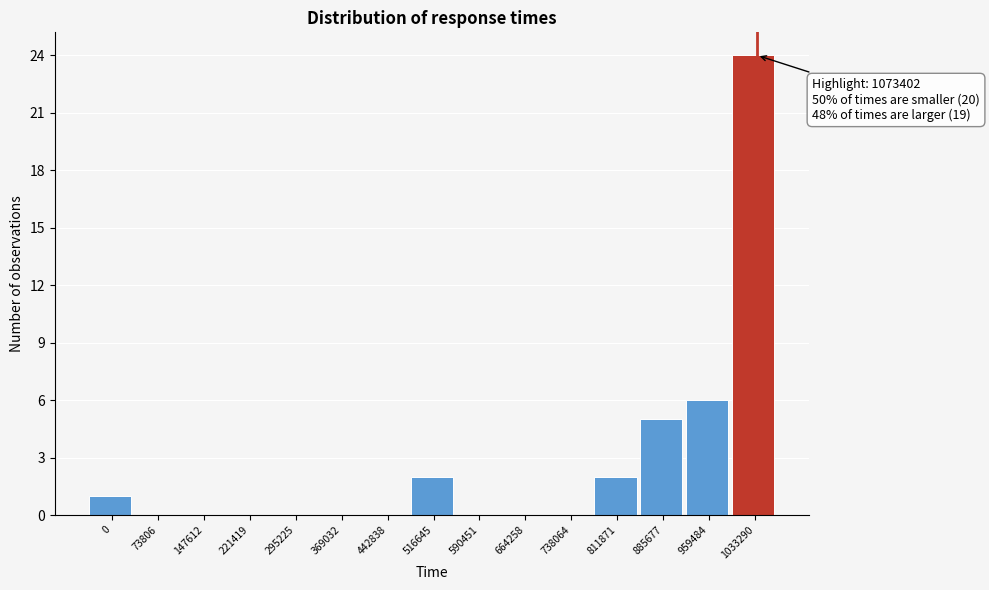

Reading left to right, what are all the values shown in this chart?

0=1	73806=0	147612=0	221419=0	295225=0	369032=0	442838=0	516645=2	590451=0	664258=0	738064=0	811871=2	885677=5	959484=6	1033290=24